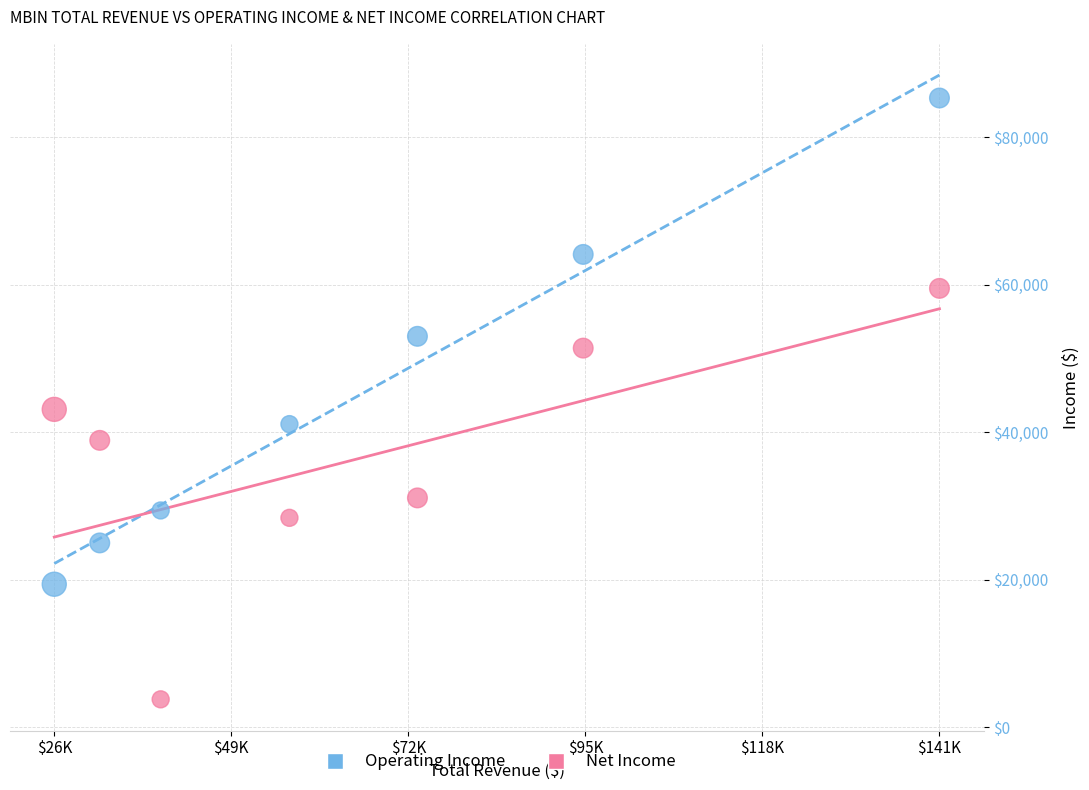

Which series contains the highest Y value?

Operating Income